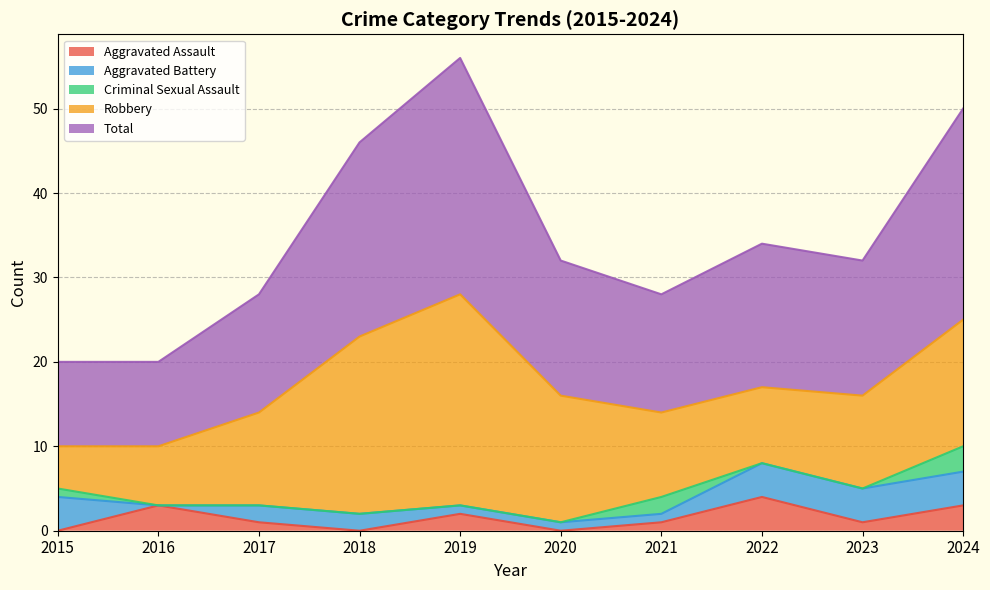

Where does the Total series first go above 16?

2018